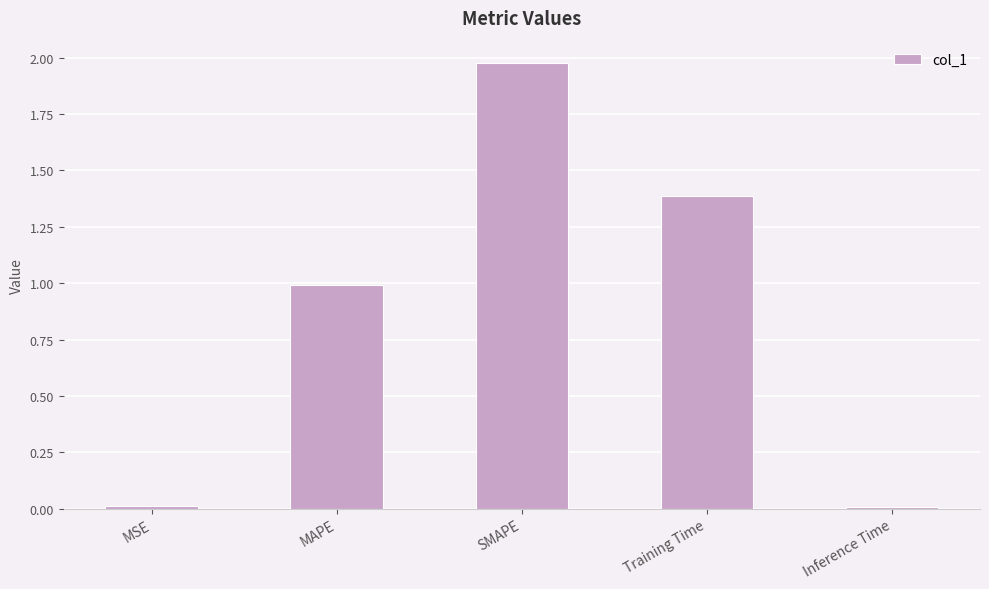

What is the label of the 3rd bar from the right?

SMAPE